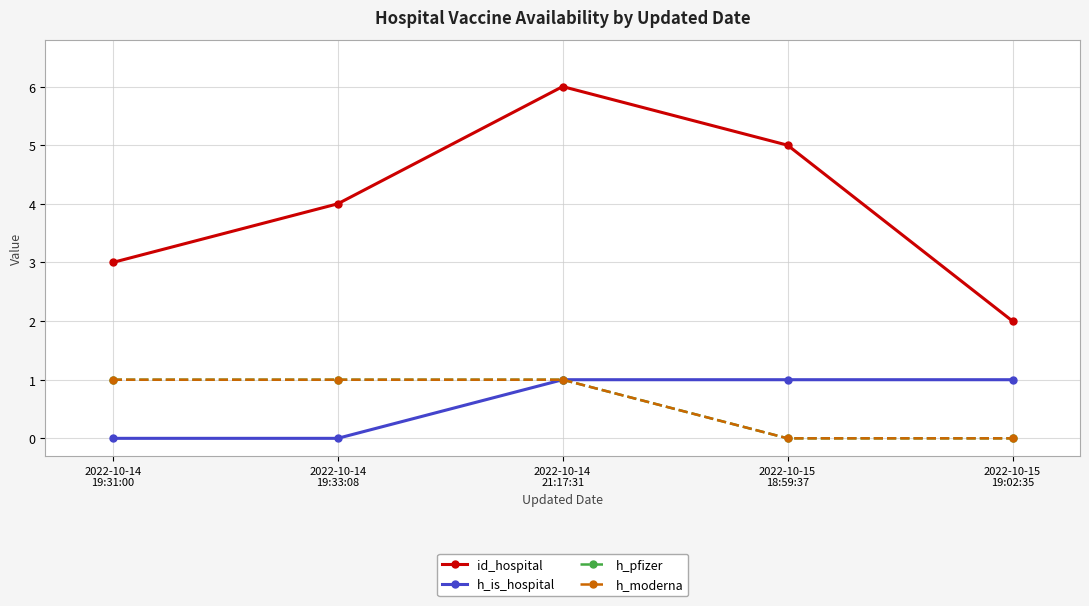

List the labels in order of h_moderna value, largest first.

2022-10-14
19:31:00, 2022-10-14
19:33:08, 2022-10-14
21:17:31, 2022-10-15
18:59:37, 2022-10-15
19:02:35